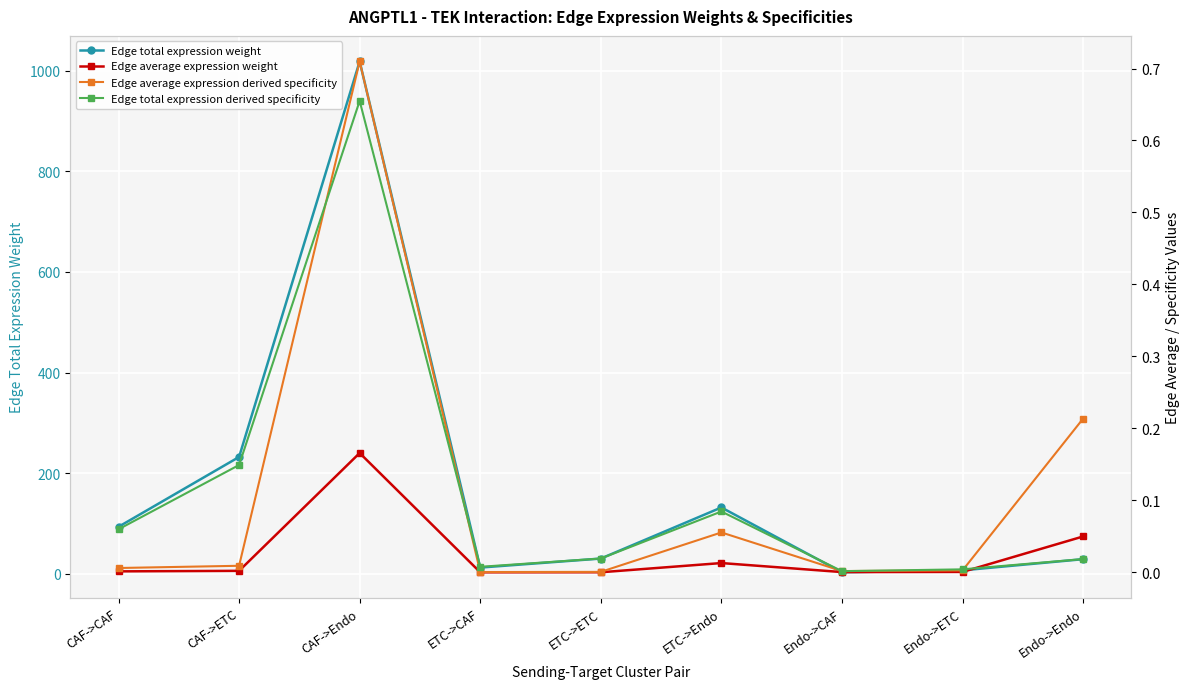

At which label does Edge total expression derived specificity reach its minimum?

Endo->CAF